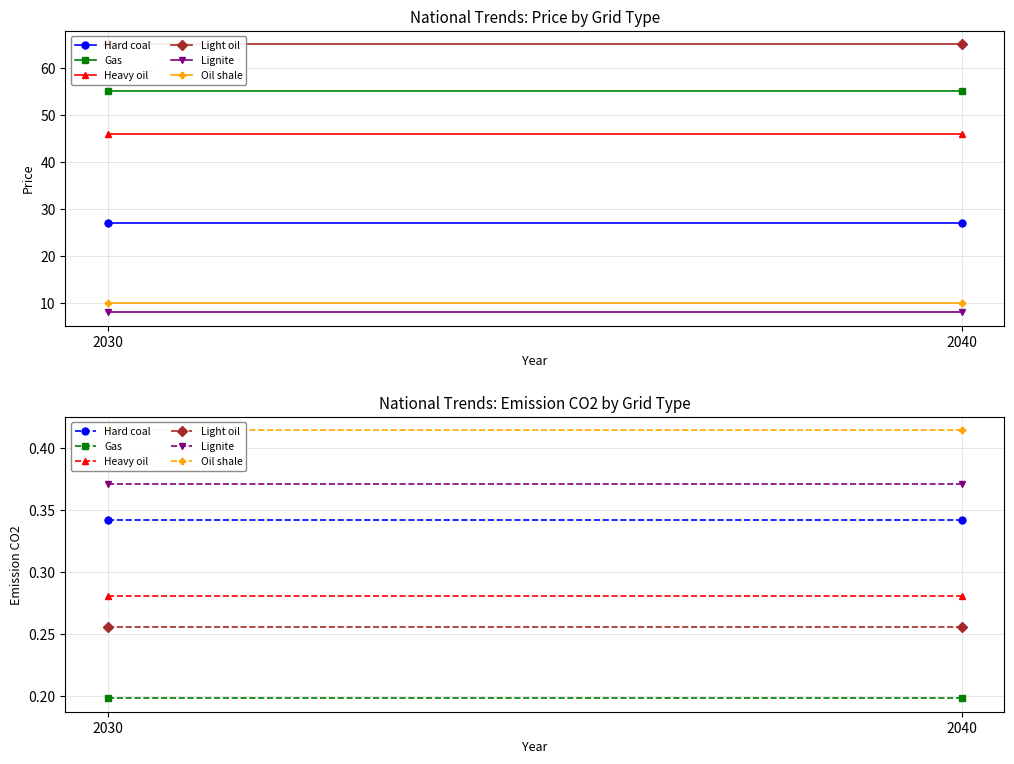

Which series has the largest total across all categories?

Oil shale